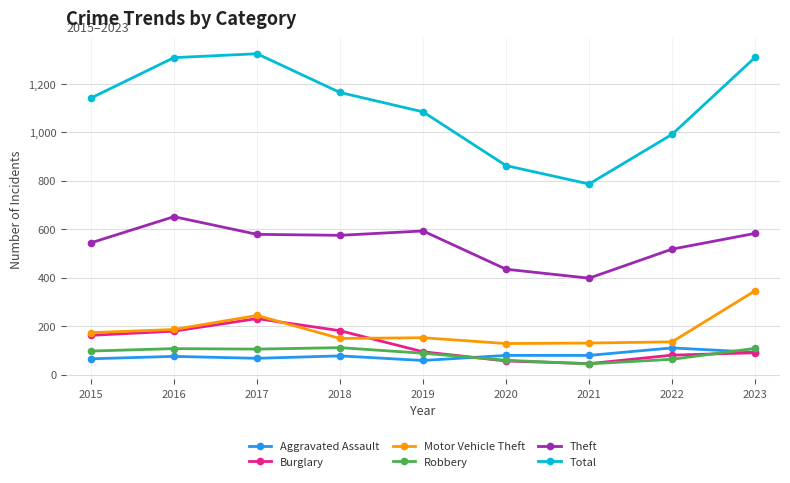

True or false: Theft and Total cross at least once.

False